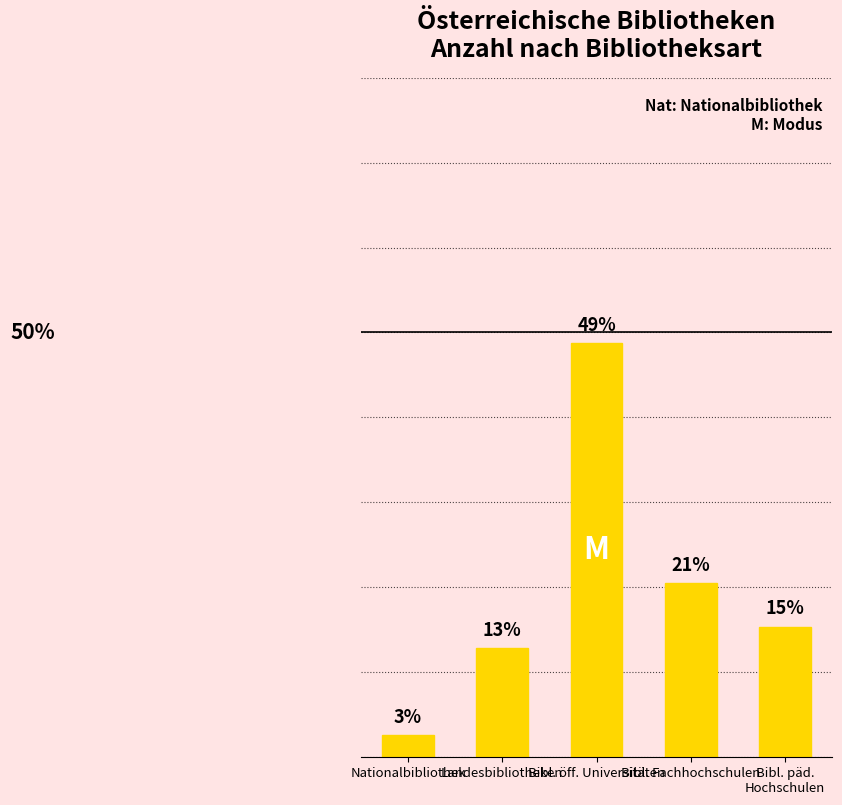

Does the chart contain any negative values?

No